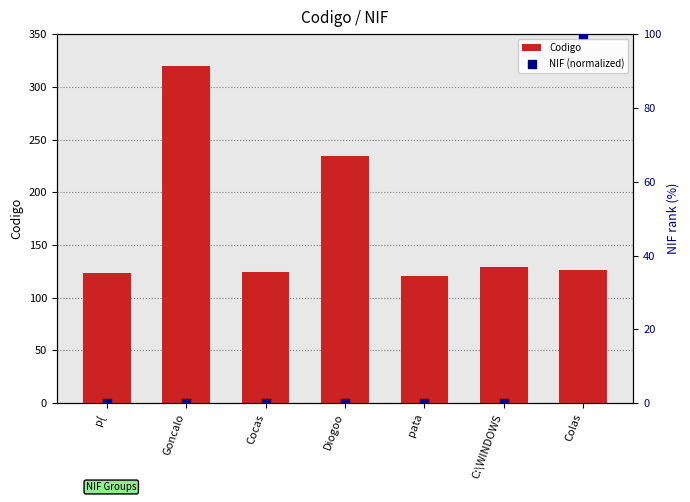

Which series has the largest total across all categories?

Codigo